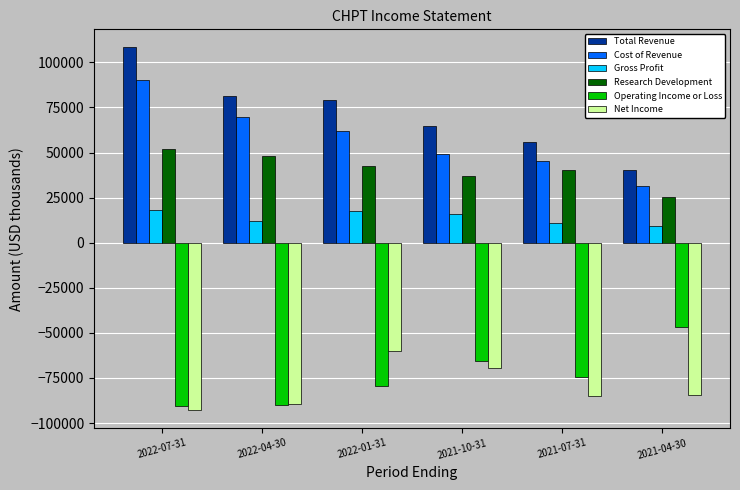

Does the chart contain stacked bars?

No